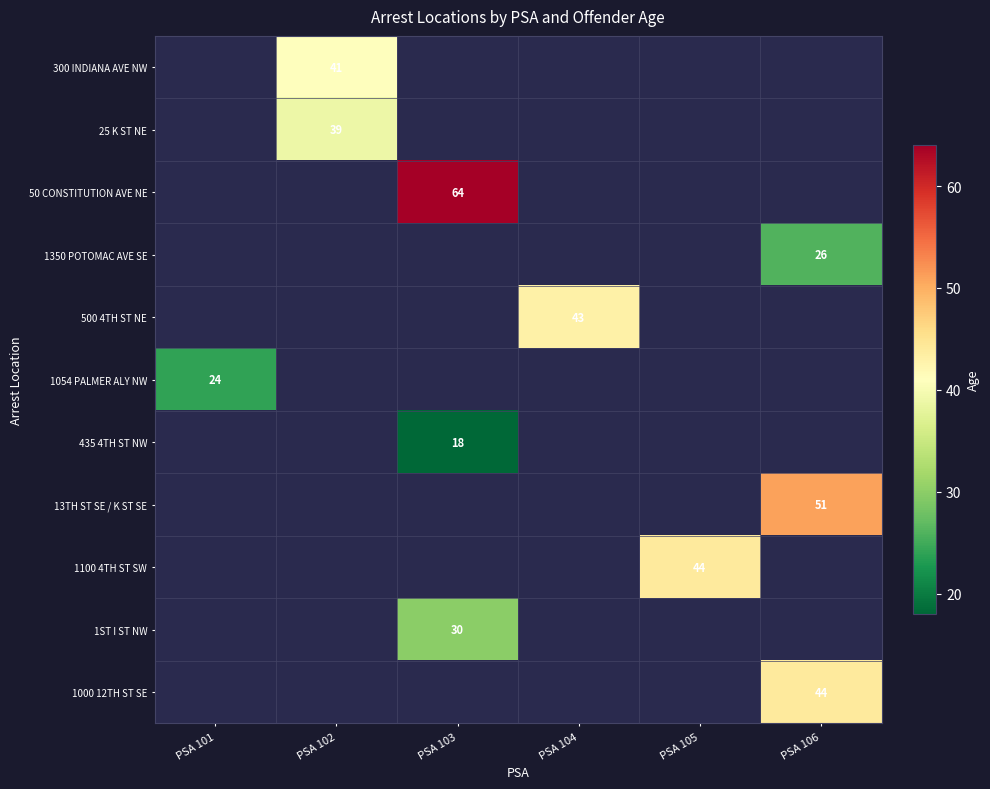

True or false: 435 4TH ST NW has a value of 18 at PSA 103.

True